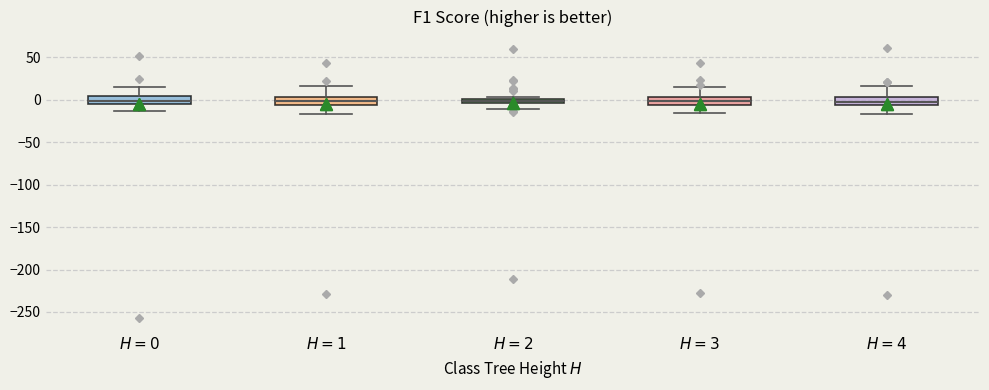

Where does the lower whisker of the box for $H=1$ end on the y-axis? The values are not printed on the chart, so give them approximately, as read against the axis.

-15